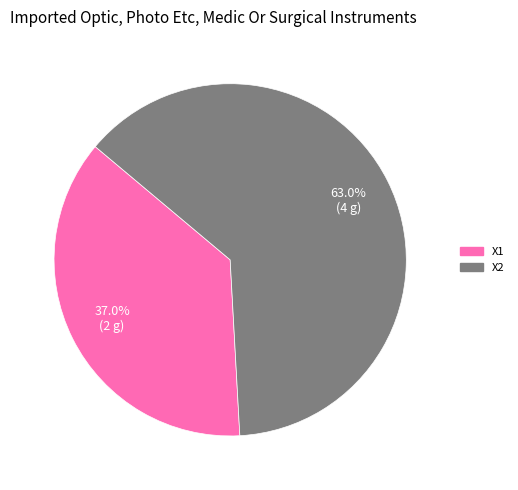

To the nearest percent, what percentage of the pie is X2?

63%